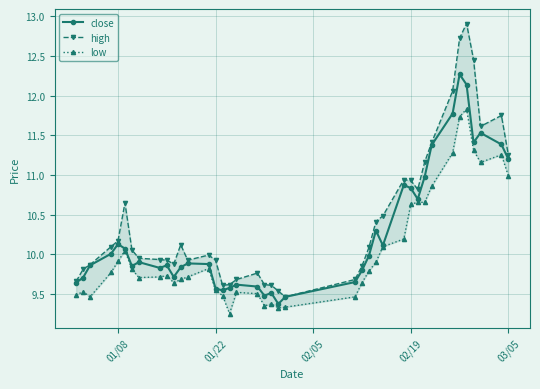

True or false: high has more than 1 points higher than both neighbors.

True